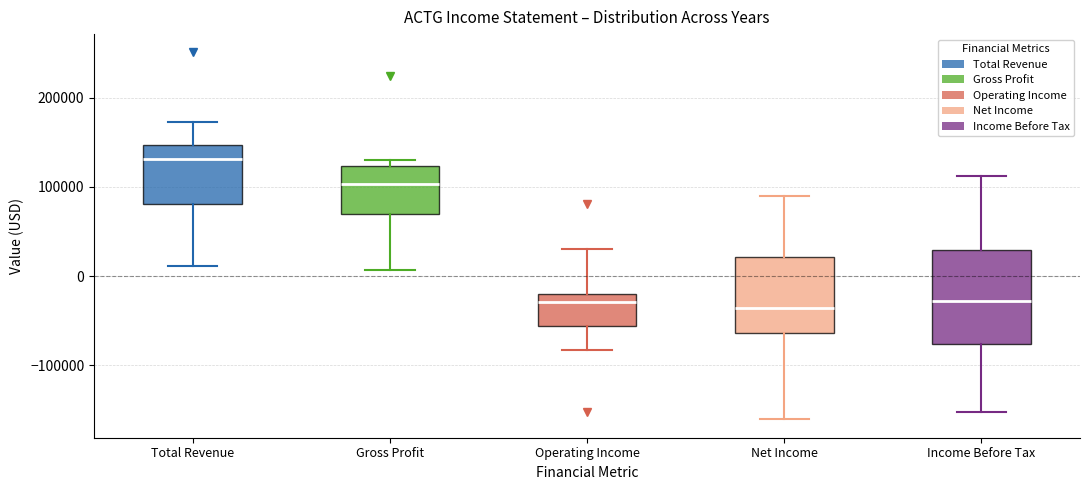

Reading left to right, transcribe this box plot: for each box, give where its median line is, the range the box spans, and where its two whiskers end, as read against the y-axis. The values are not printed on the chart, so give them approximately, as read against the axis.

Total Revenue: median 130000, box 80000 to 150000, whiskers 10000 to 170000
Gross Profit: median 100000, box 70000 to 120000, whiskers 10000 to 130000
Operating Income: median -30000, box -60000 to -20000, whiskers -80000 to 30000
Net Income: median -40000, box -60000 to 20000, whiskers -160000 to 90000
Income Before Tax: median -30000, box -80000 to 30000, whiskers -150000 to 110000